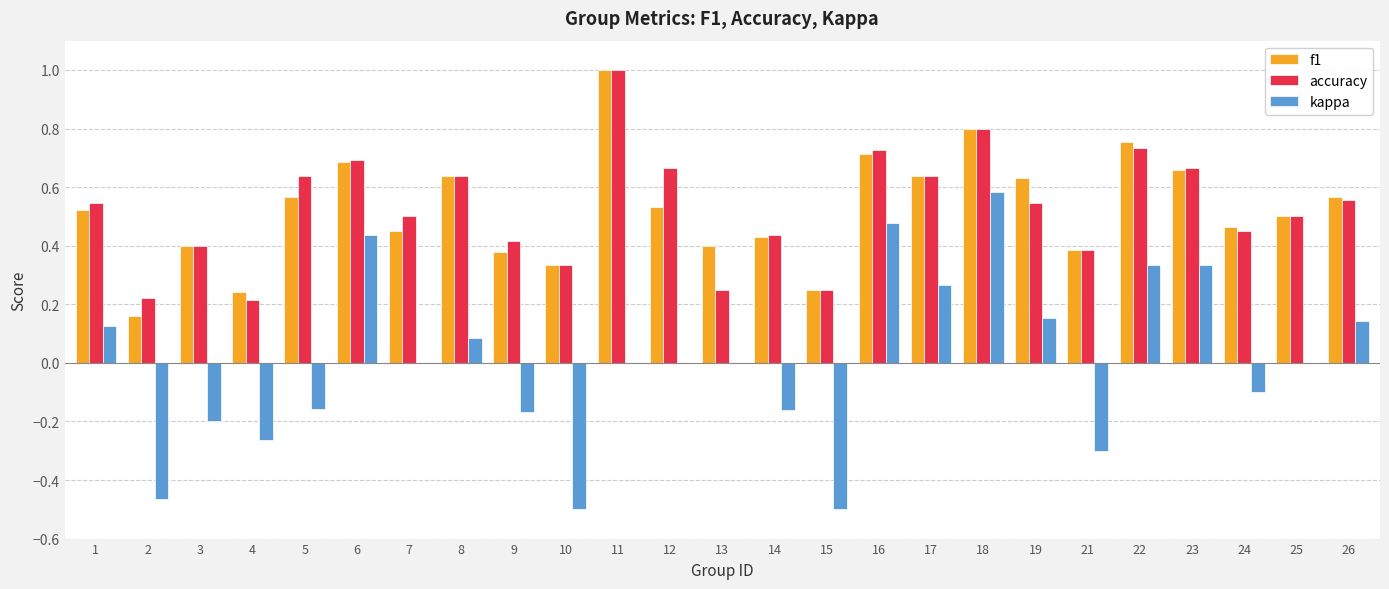

Is it true that accuracy equals 0.5 at 16?

False